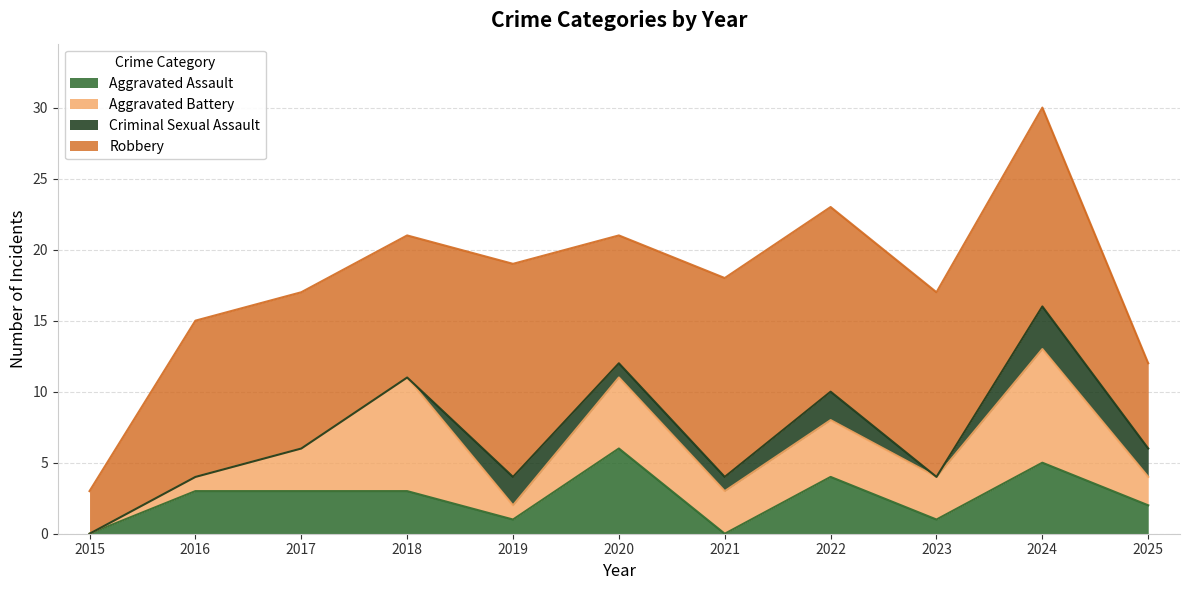

Is the value of Robbery at 2016 greater than the value of Criminal Sexual Assault at 2021?

Yes